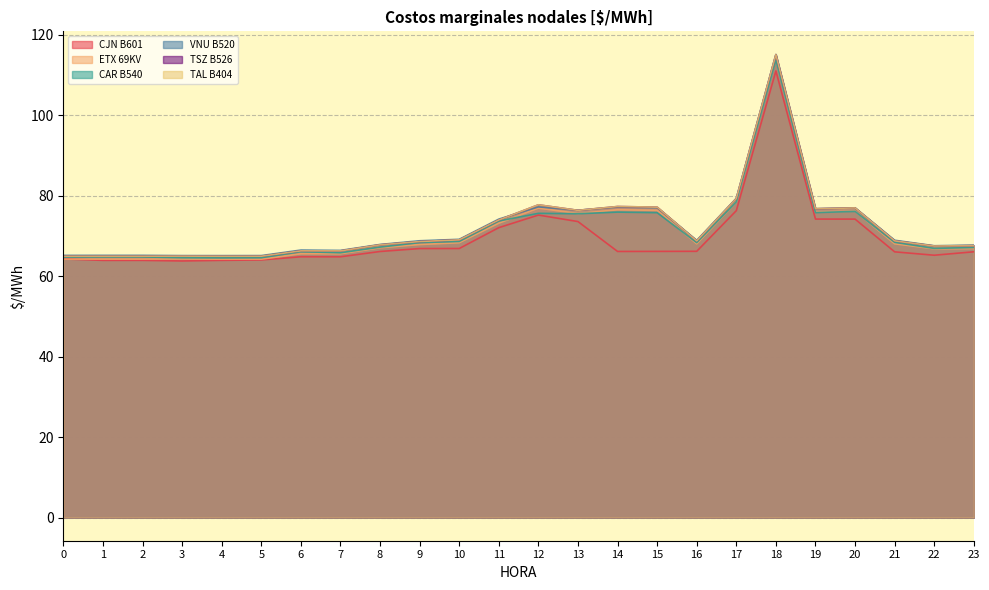

Reading right to left, extract all data points from this chart.

CJN B601: 66.1	65.2	66.1	74.2	74.2	111.0	76.3	66.2	66.2	66.2	73.6	75.2	72.1	66.9	66.9	66.2	64.8	64.8	64.1	64.0	63.8	64.0	64.0	64.3
ETX 69KV: 66.9	66.8	68.1	76.2	76.0	113.9	78.5	68.1	76.4	76.5	75.6	77.0	73.2	68.3	67.9	67.1	65.6	65.6	64.2	64.2	64.3	64.3	64.3	64.2
CAR B540: 67.1	66.9	68.4	76.1	75.8	113.8	78.5	68.4	75.8	76.0	75.5	75.6	73.7	68.7	68.4	67.2	65.8	66.1	64.6	64.6	64.6	64.8	64.8	64.8
VNU B520: 67.7	67.6	69.0	77.0	76.8	115.1	79.4	68.9	77.1	77.2	76.4	77.2	74.2	69.2	68.8	67.9	66.4	66.5	65.1	65.1	65.1	65.2	65.2	65.2
TSZ B526: 67.6	67.5	68.8	77.0	76.8	115.1	79.3	68.8	77.2	77.3	76.4	77.8	74.0	69.1	68.6	67.8	66.3	66.3	65.0	65.0	65.0	65.0	65.0	65.0
TAL B404: 67.6	67.5	68.8	77.0	76.8	115.1	79.3	68.8	77.2	77.3	76.4	77.8	74.0	69.1	68.6	67.8	66.3	66.3	65.0	65.0	65.0	65.0	65.0	65.0